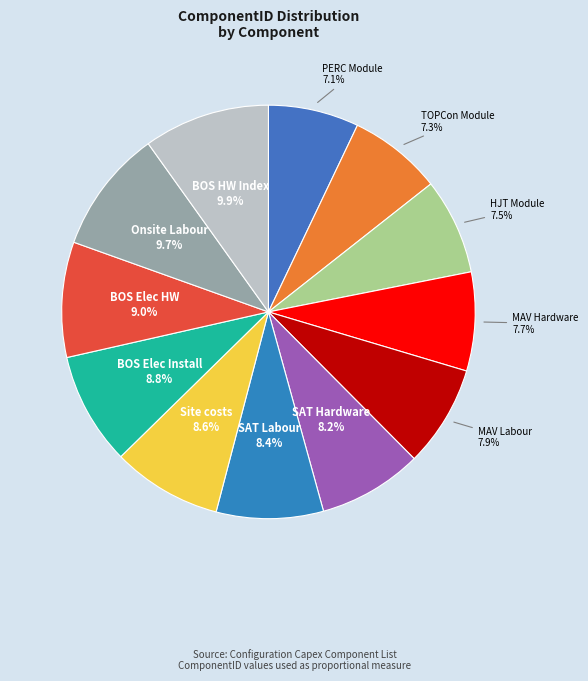

To the nearest percent, what is the difference between the largest and smallest slice percentages?

3%